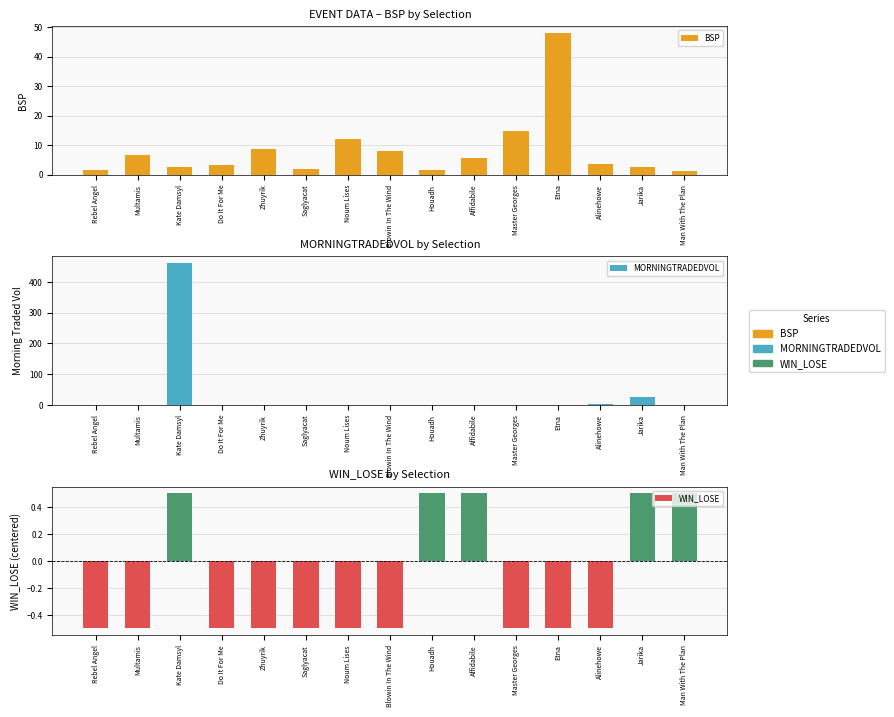

Where is WIN_LOSE nearest to the value 0?

Rebel Angel